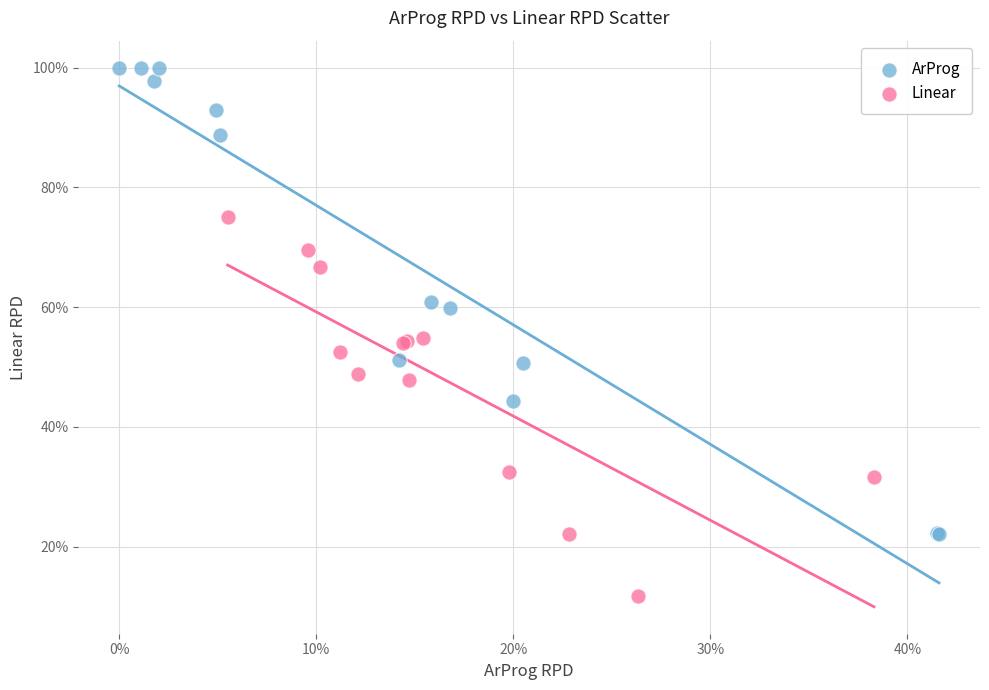

Which series has the largest Y range (max minus min)?

ArProg